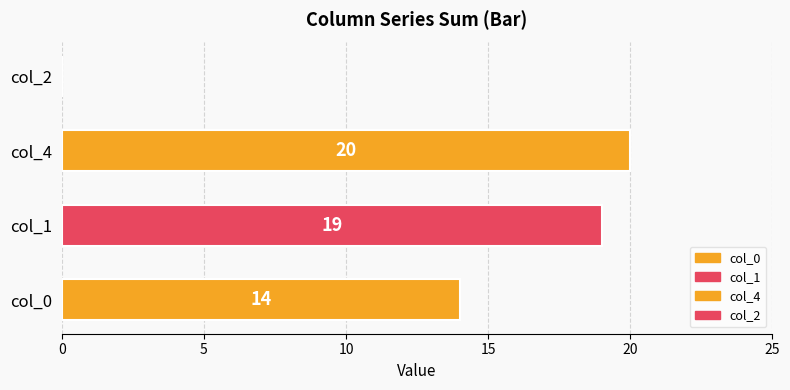

The chart shows a value of 34 at col_1. True or false?

False